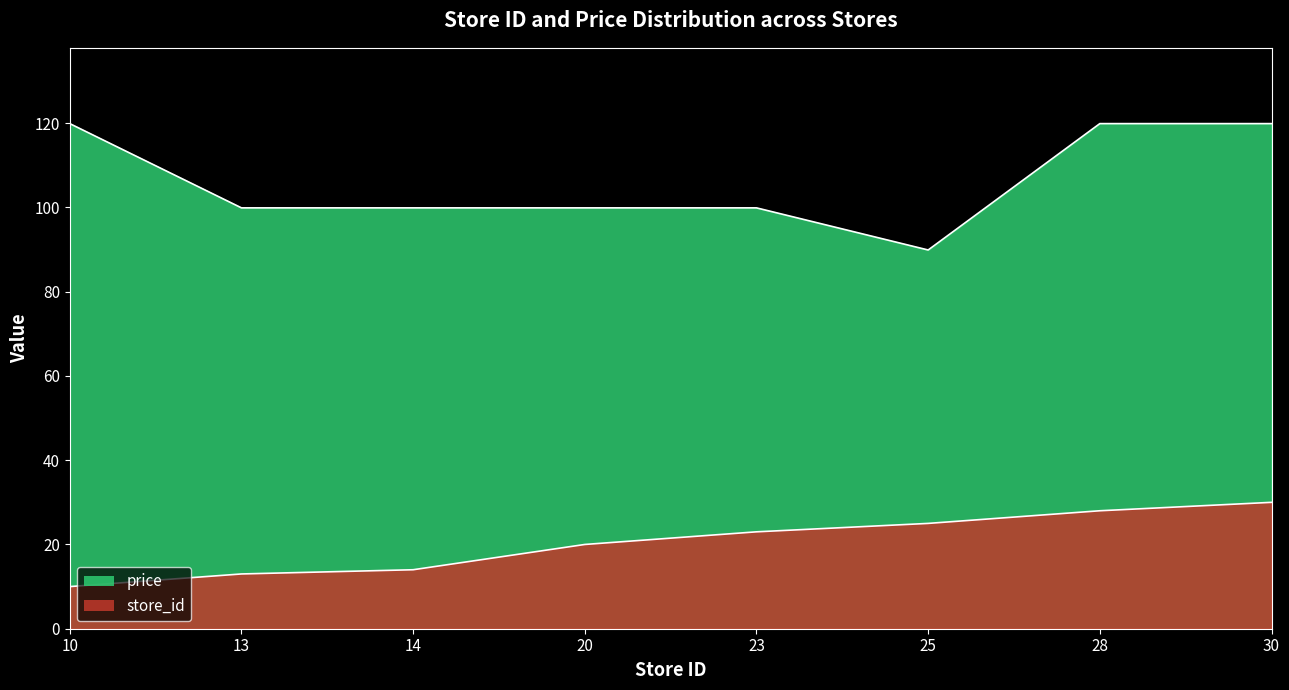

Reading left to right, list all the values displayed in this chart.

store_id: 10=10.0	13=13.0	14=14.0	20=20.0	23=23.0	25=25.0	28=28.0	30=30.0
price: 10=119.9	13=99.9	14=99.9	20=99.9	23=99.9	25=89.9	28=119.9	30=119.9